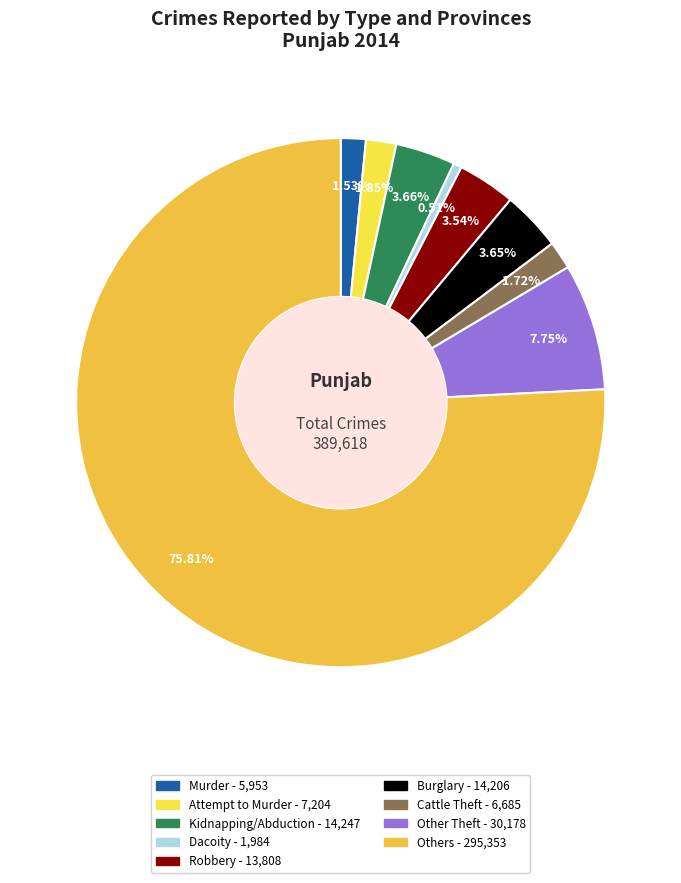

What is the change in value from Kidnapping/Abduction to Burglary?

-41